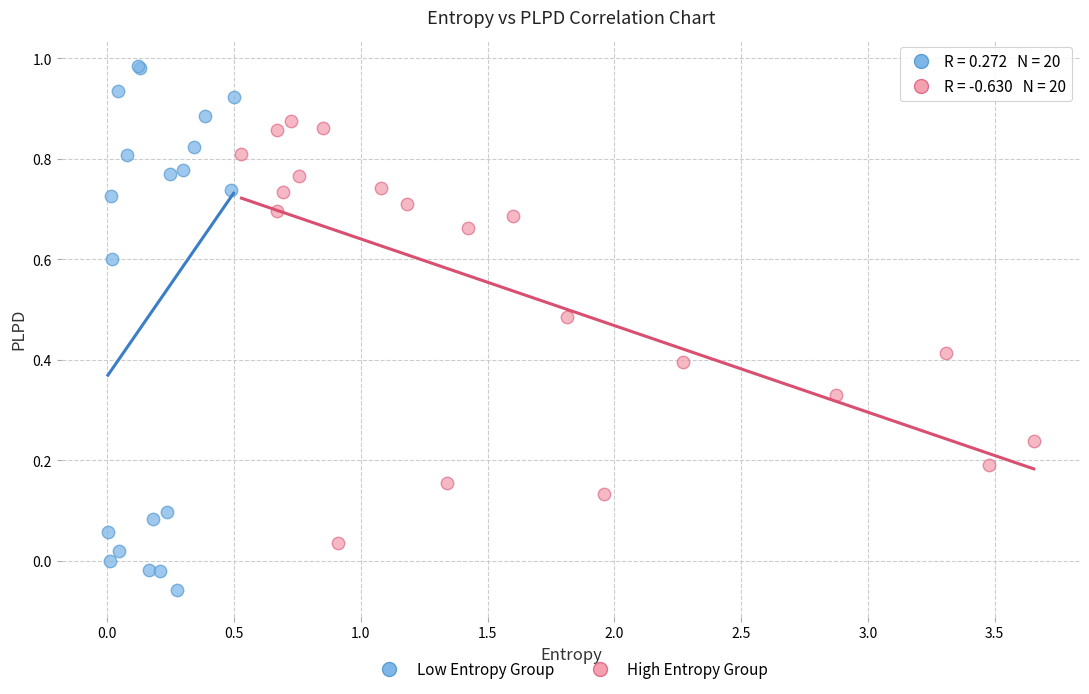

Which series contains the highest Y value?

Low Entropy Group